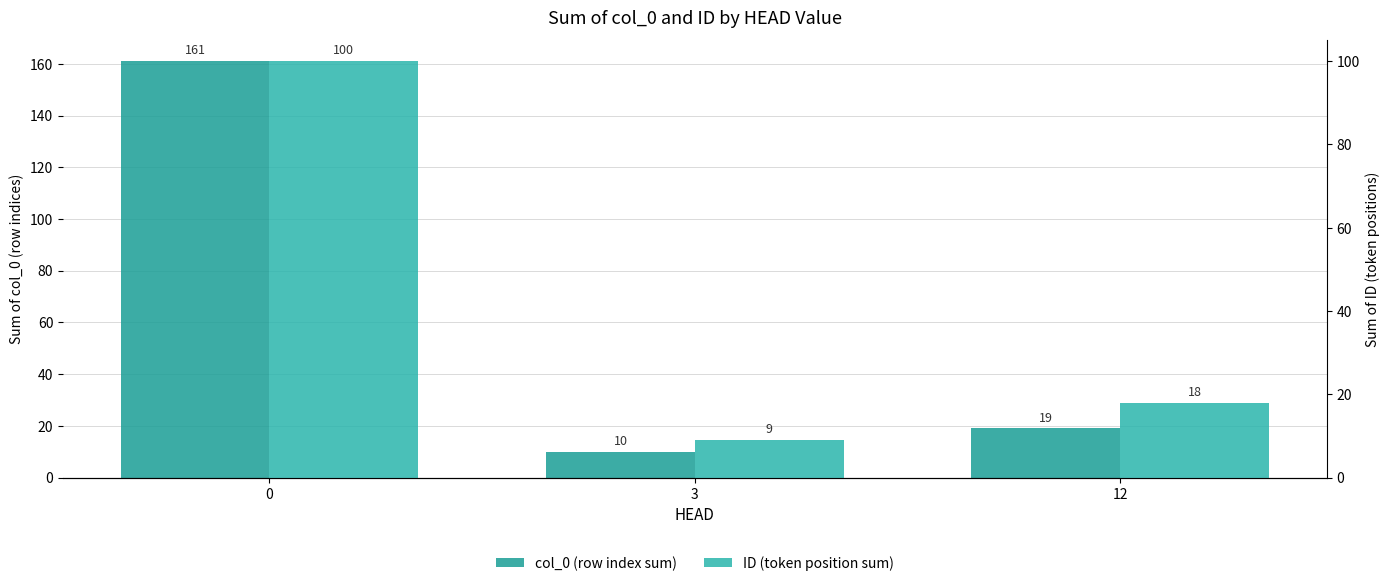

How many values in the ID (token position sum) series exceed 18?

1